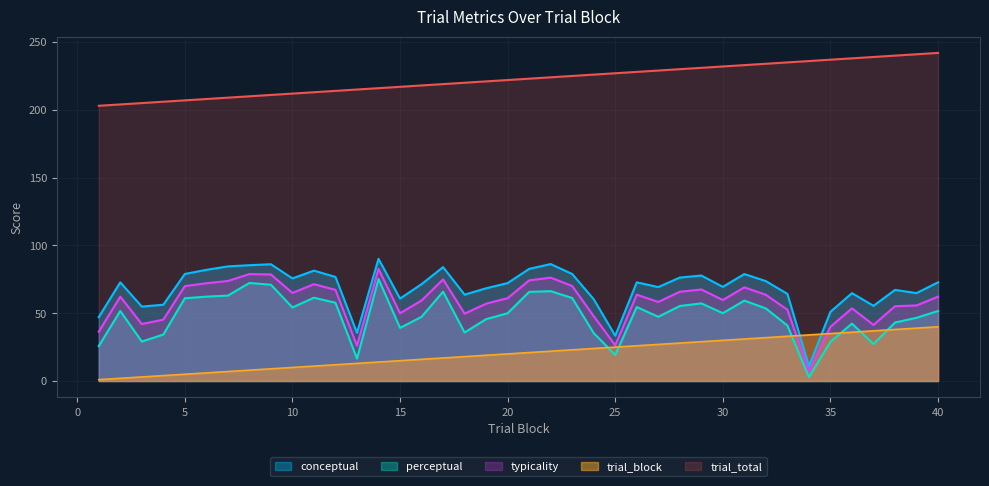

What is the difference between the second highest and minimum values in the conceptual series?

75.2